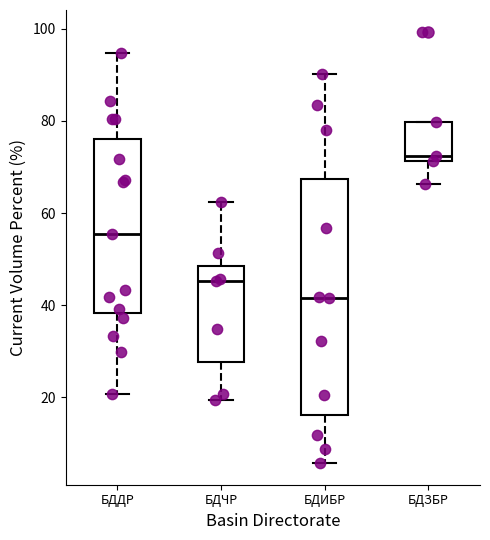

Which box has the lowest median line?

БДИБР